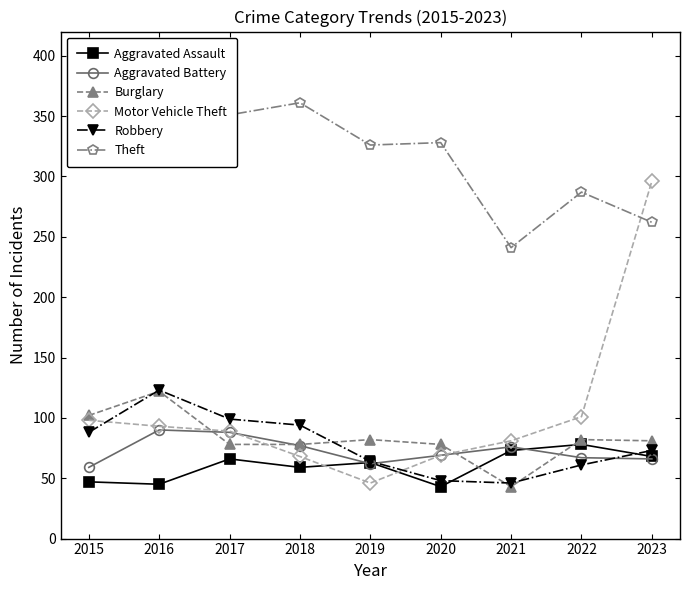

In Aggravated Assault, how many points are higher than both neighbors (excluding endpoints)?

3